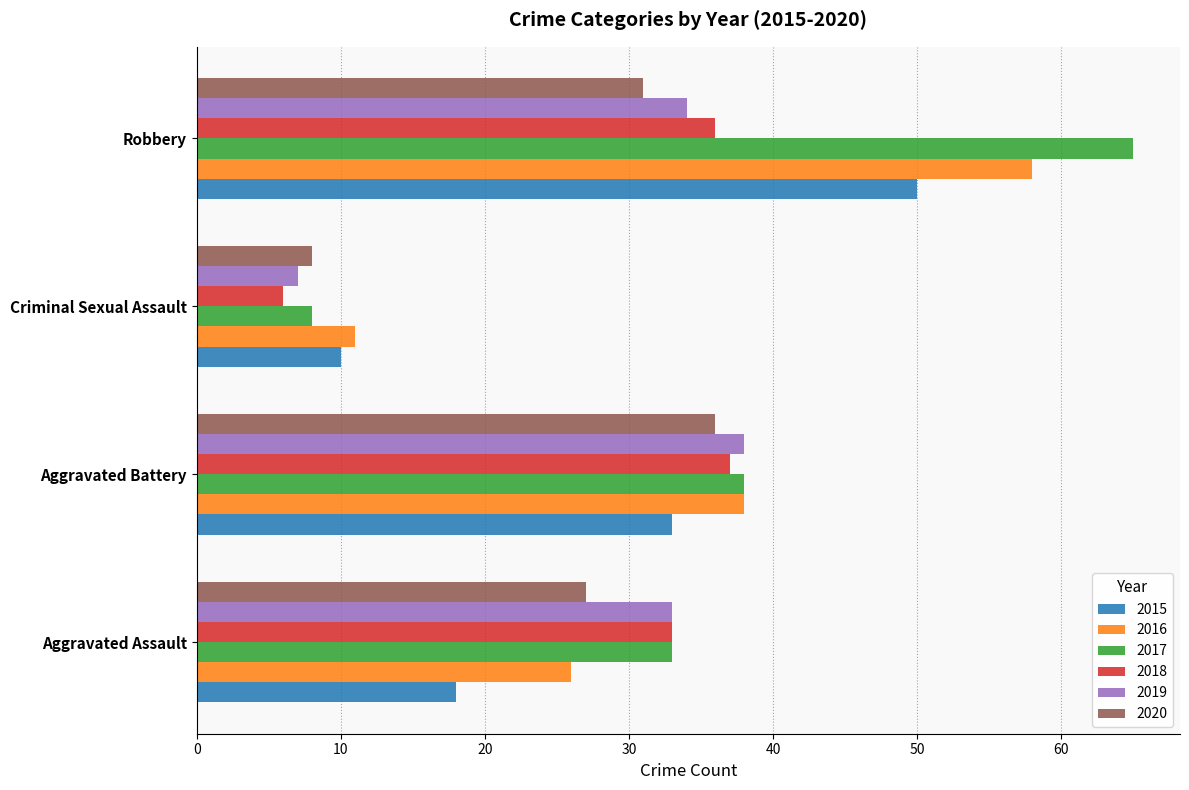

Which series has the largest range (max minus min)?

2017